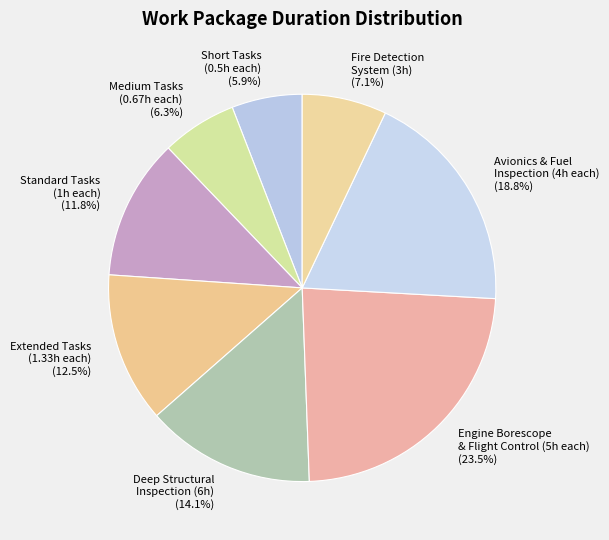

What portion of the pie excludes Short Tasks (0.5h each) (5.9%)?

94.1%